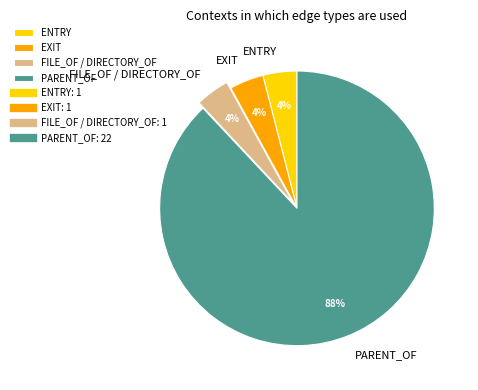

Is it true that PARENT_OF is 88% of the pie?

True